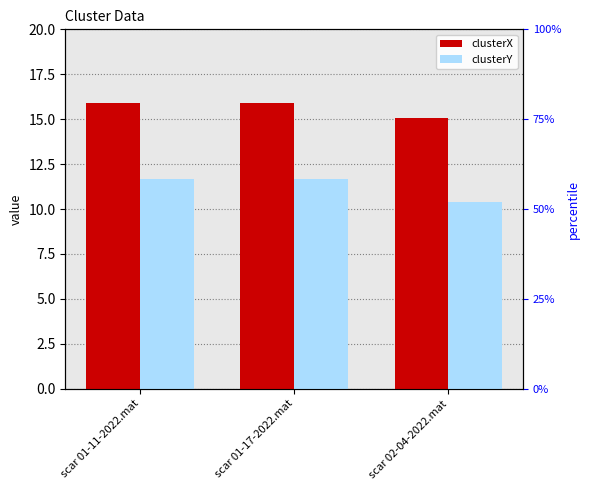

What is the approximate value of clusterY at scar 01-17-2022.mat?

11.7